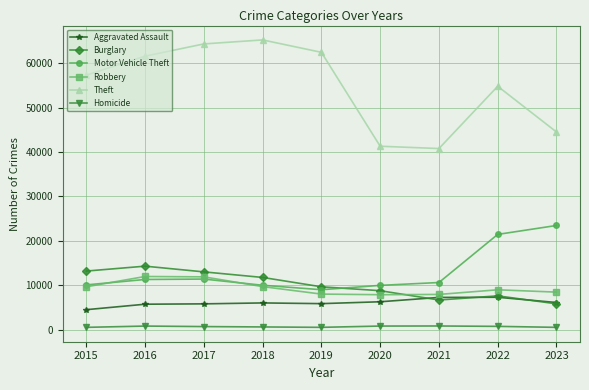

What is the difference between the highest and lowest values at 2019?

61994